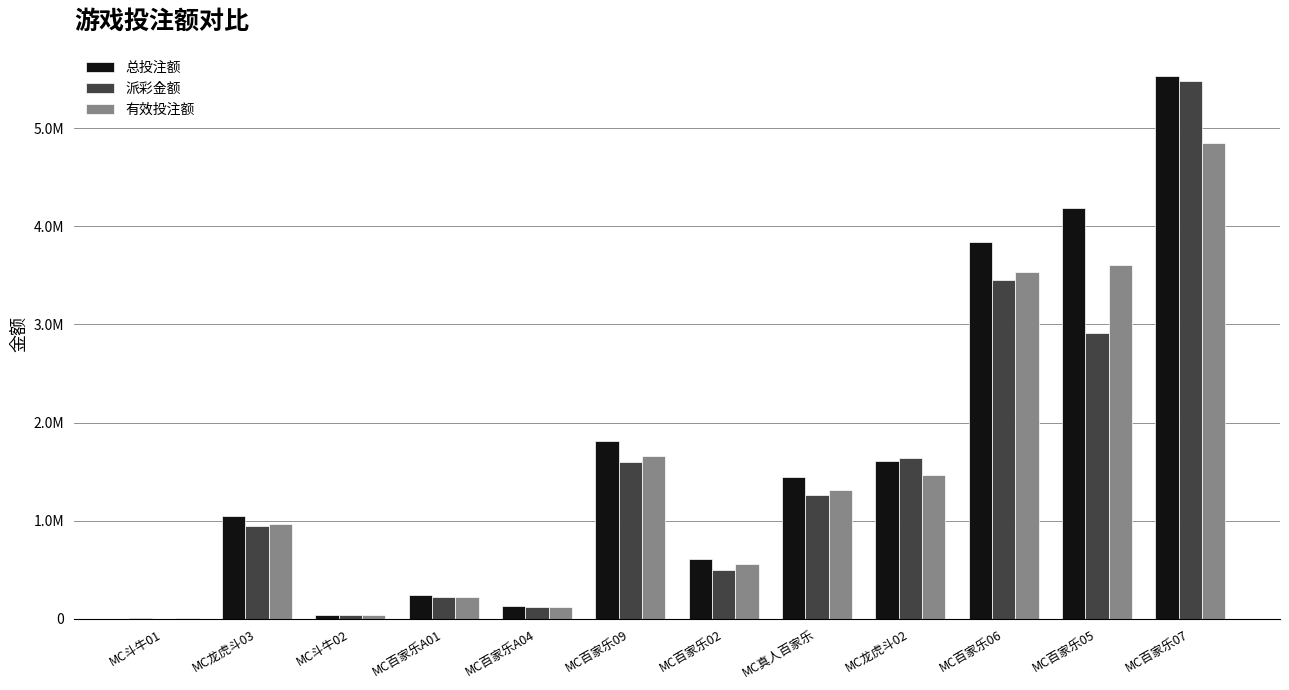

At which category is the sum across all series the highest?

MC百家乐07